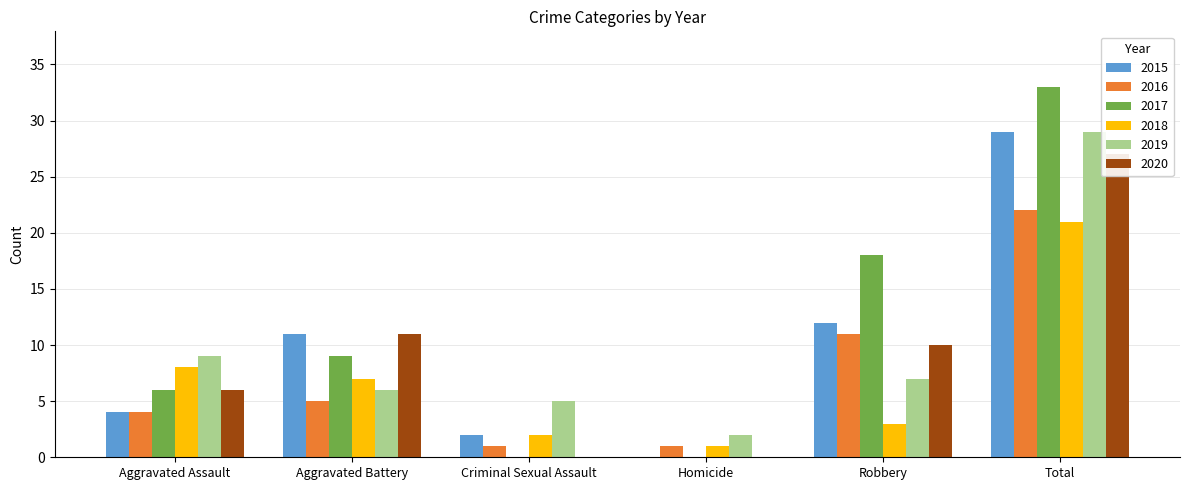

What is the sum of the 2016 values at Criminal Sexual Assault and Homicide?

2